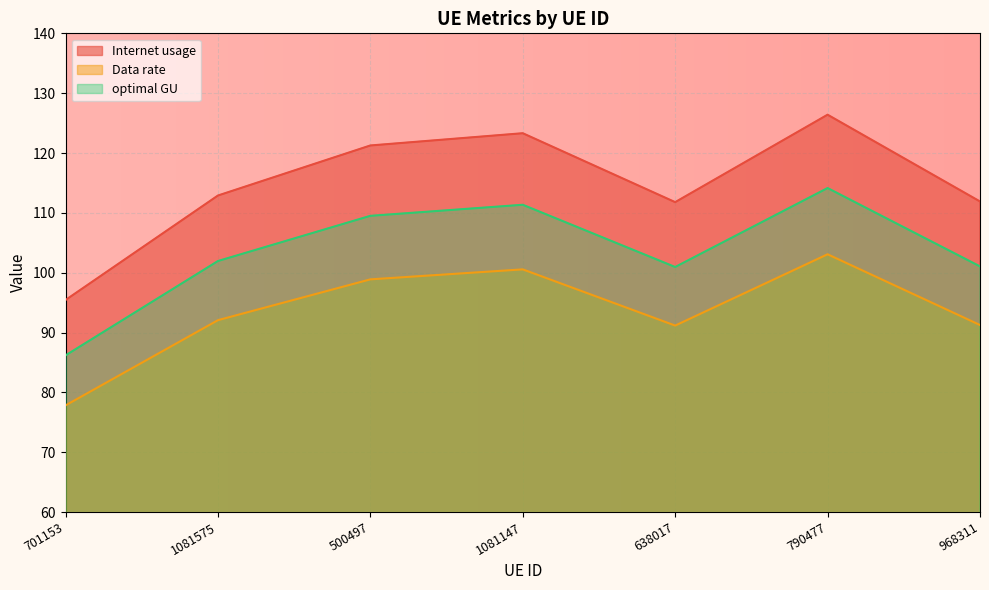

List the series in order of their peak value, lowest first.

Data rate, optimal GU, Internet usage